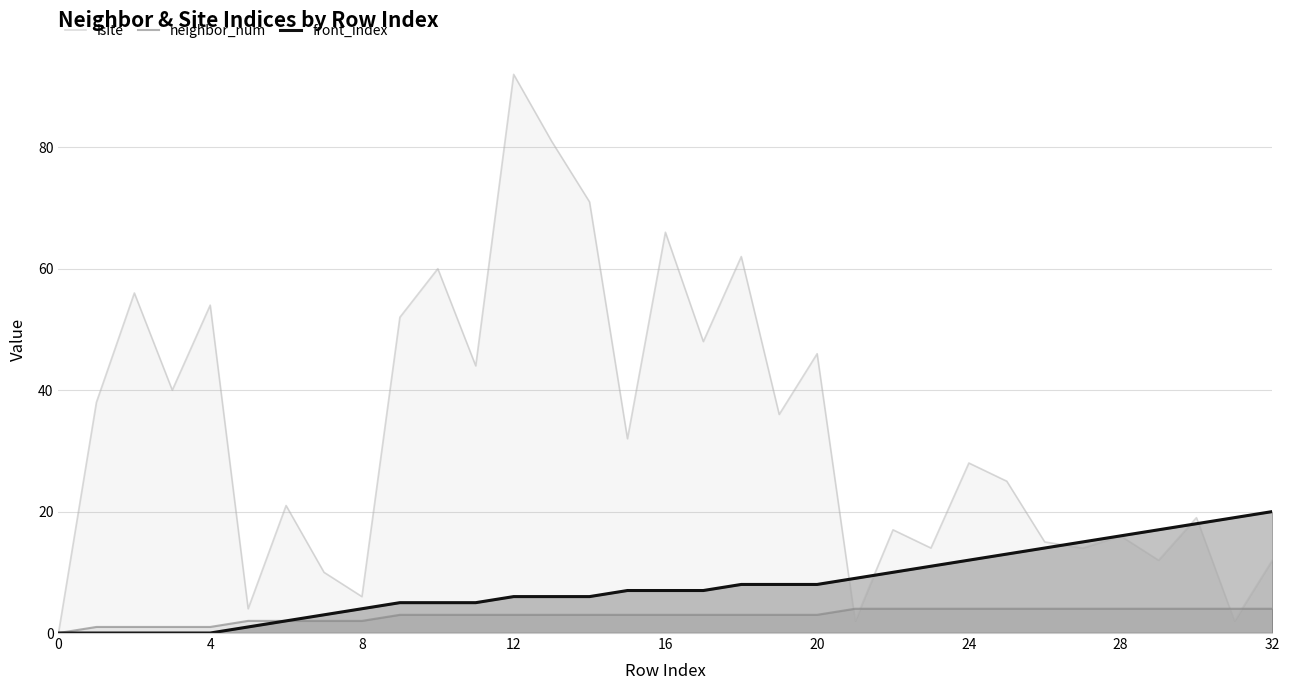

Is it true that neighbor_num equals 0 at 0?

True